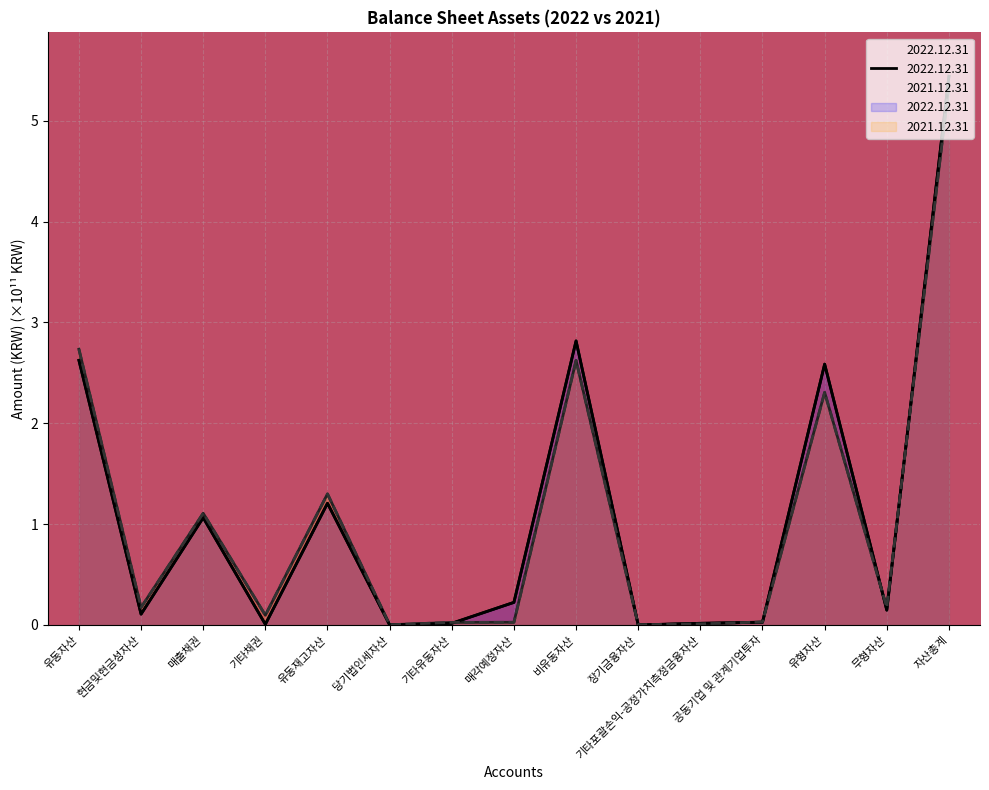

At which category is the sum across all series the highest?

자산총계